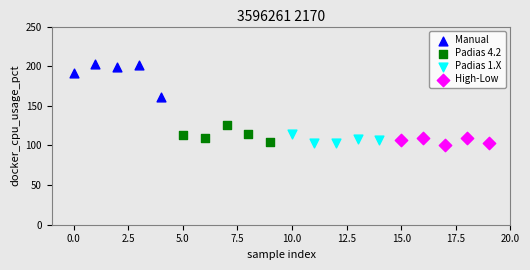

Which series contains the highest Y value?

Manual